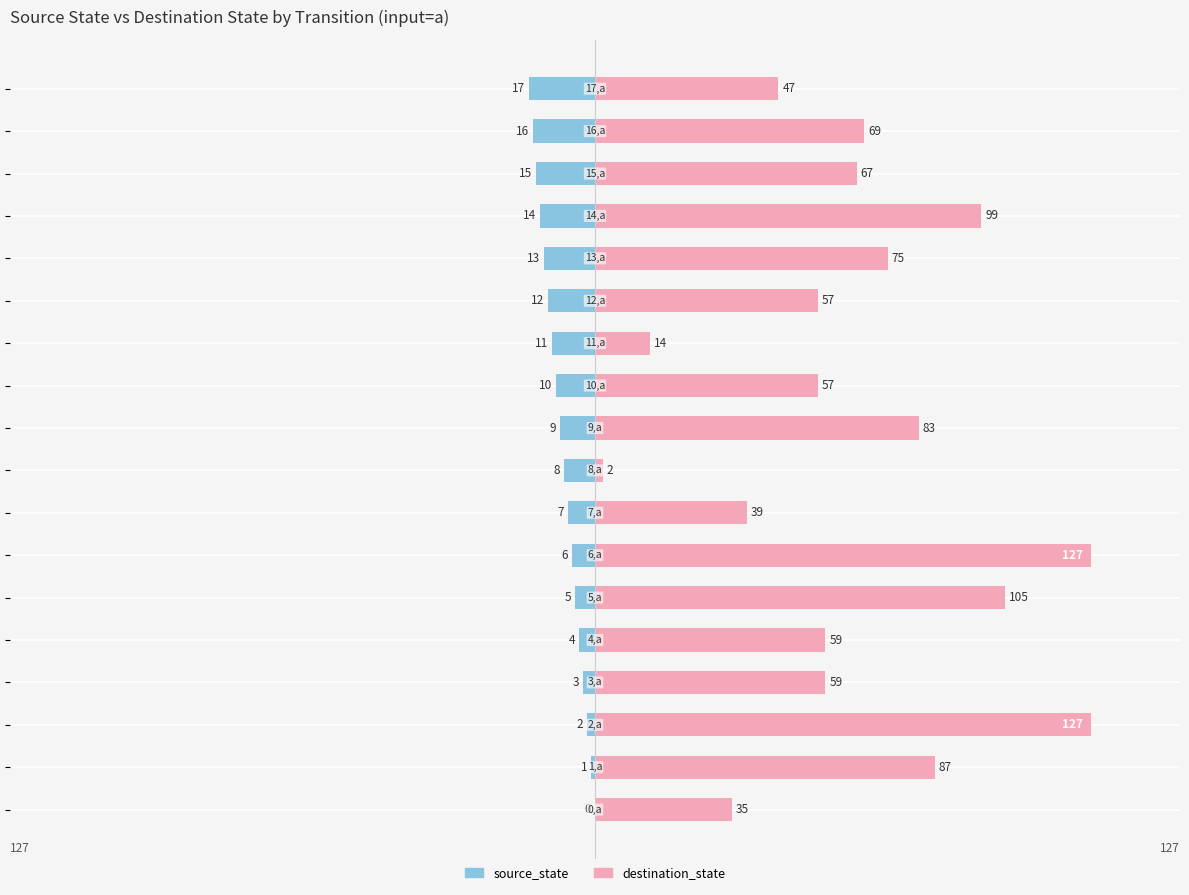

Reading right to left, transcribe all the data shown in this chart.

source_state: -17	-16	-15	-14	-13	-12	-11	-10	-9	-8	-7	-6	-5	-4	-3	-2	-1	0
destination_state: 47	69	67	99	75	57	14	57	83	2	39	127	105	59	59	127	87	35